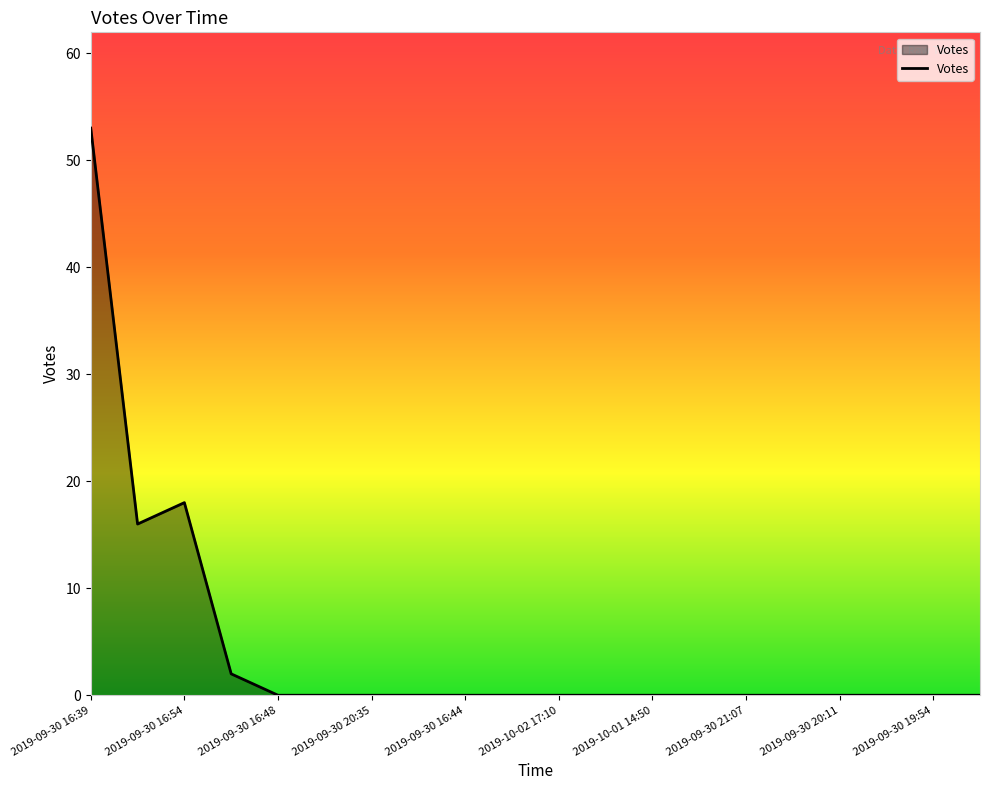

True or false: there are more than 0 points higher than both neighbors.

True